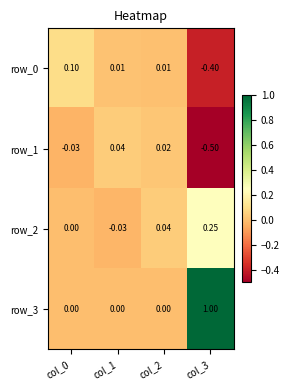

Is the value of row_2 at col_3 greater than the value of row_3 at col_3?

No